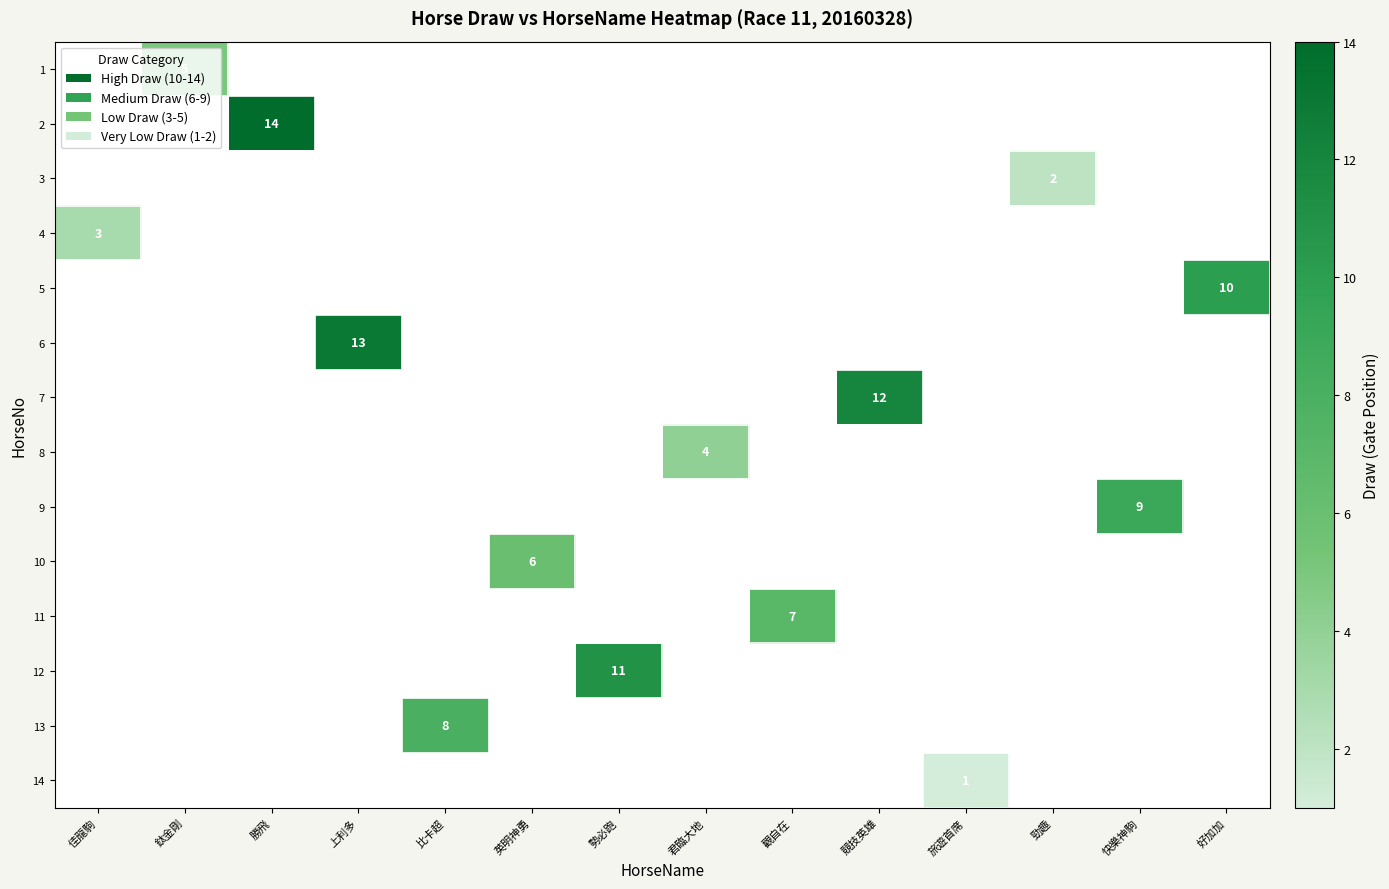

What is the maximum value shown in the chart?

14.0